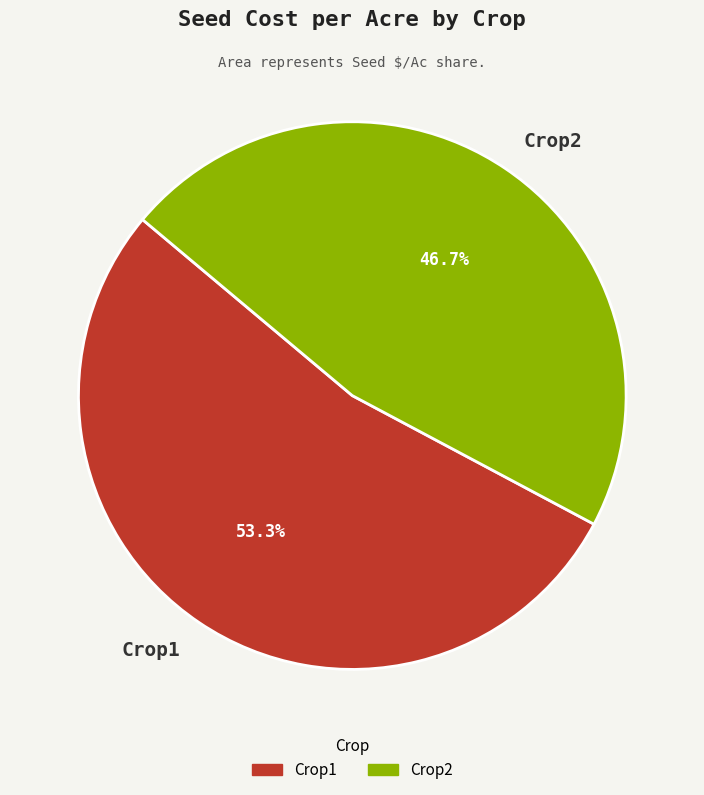

Does any single category account for the majority?

Yes